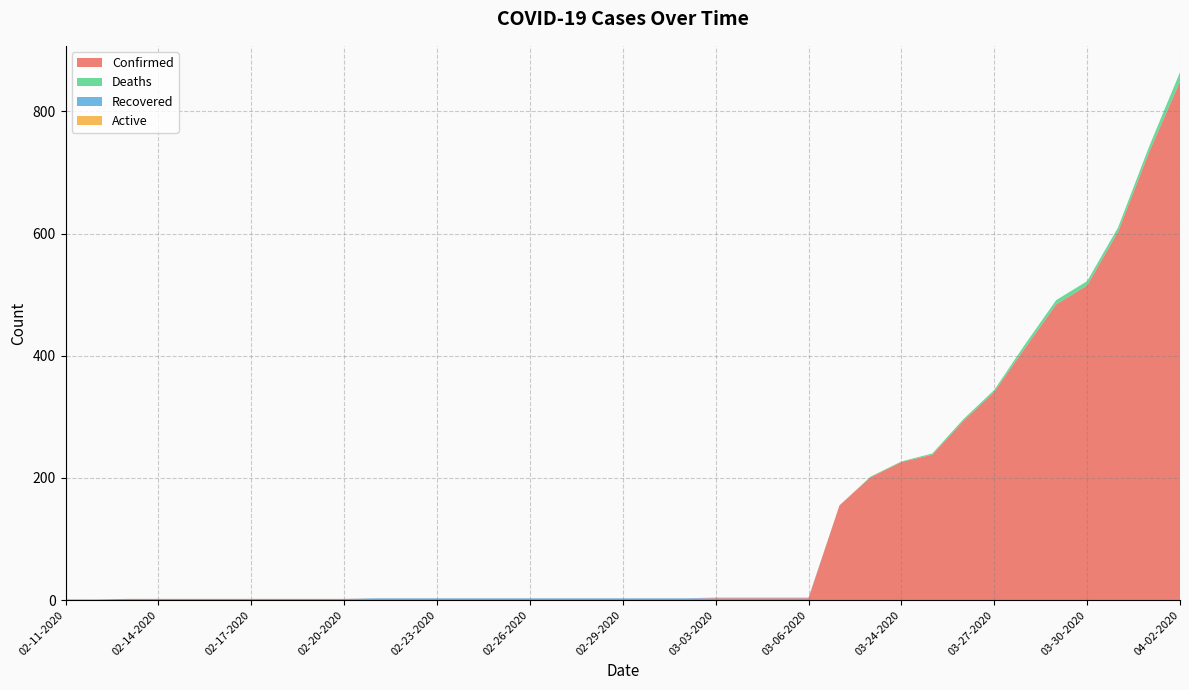

Reading left to right, extract all data points from this chart.

Confirmed: 02-11-2020=1	02-12-2020=1	02-13-2020=2	02-14-2020=2	02-15-2020=2	02-16-2020=2	02-17-2020=2	02-18-2020=2	02-19-2020=2	02-20-2020=2	02-21-2020=2	02-22-2020=2	02-23-2020=2	02-24-2020=2	02-25-2020=2	02-26-2020=2	02-27-2020=2	02-28-2020=2	02-29-2020=2	03-01-2020=2	03-02-2020=2	03-03-2020=3	03-04-2020=3	03-05-2020=3	03-06-2020=3	03-22-2020=155	03-23-2020=201	03-24-2020=226	03-25-2020=238	03-26-2020=293	03-27-2020=341	03-28-2020=413	03-29-2020=484	03-30-2020=515	03-31-2020=603	04-01-2020=733	04-02-2020=849
Deaths: 02-11-2020=0	02-12-2020=0	02-13-2020=0	02-14-2020=0	02-15-2020=0	02-16-2020=0	02-17-2020=0	02-18-2020=0	02-19-2020=0	02-20-2020=0	02-21-2020=0	02-22-2020=0	02-23-2020=0	02-24-2020=0	02-25-2020=0	02-26-2020=0	02-27-2020=0	02-28-2020=0	02-29-2020=0	03-01-2020=0	03-02-2020=0	03-03-2020=0	03-04-2020=0	03-05-2020=0	03-06-2020=0	03-22-2020=0	03-23-2020=1	03-24-2020=1	03-25-2020=2	03-26-2020=3	03-27-2020=3	03-28-2020=6	03-29-2020=7	03-30-2020=7	03-31-2020=7	04-01-2020=9	04-02-2020=15
Recovered: 02-11-2020=0	02-12-2020=0	02-13-2020=0	02-14-2020=0	02-15-2020=0	02-16-2020=0	02-17-2020=0	02-18-2020=0	02-19-2020=0	02-20-2020=0	02-21-2020=1	02-22-2020=1	02-23-2020=1	02-24-2020=1	02-25-2020=1	02-26-2020=1	02-27-2020=1	02-28-2020=1	02-29-2020=1	03-01-2020=1	03-02-2020=1	03-03-2020=1	03-04-2020=1	03-05-2020=1	03-06-2020=1	03-22-2020=0	03-23-2020=0	03-24-2020=0	03-25-2020=0	03-26-2020=0	03-27-2020=0	03-28-2020=0	03-29-2020=0	03-30-2020=0	03-31-2020=0	04-01-2020=0	04-02-2020=0
Active: 02-11-2020=0	02-12-2020=0	02-13-2020=0	02-14-2020=0	02-15-2020=0	02-16-2020=0	02-17-2020=0	02-18-2020=0	02-19-2020=0	02-20-2020=0	02-21-2020=0	02-22-2020=0	02-23-2020=0	02-24-2020=0	02-25-2020=0	02-26-2020=0	02-27-2020=0	02-28-2020=0	02-29-2020=0	03-01-2020=0	03-02-2020=0	03-03-2020=0	03-04-2020=0	03-05-2020=0	03-06-2020=0	03-22-2020=0	03-23-2020=0	03-24-2020=0	03-25-2020=0	03-26-2020=0	03-27-2020=0	03-28-2020=0	03-29-2020=0	03-30-2020=0	03-31-2020=0	04-01-2020=0	04-02-2020=0